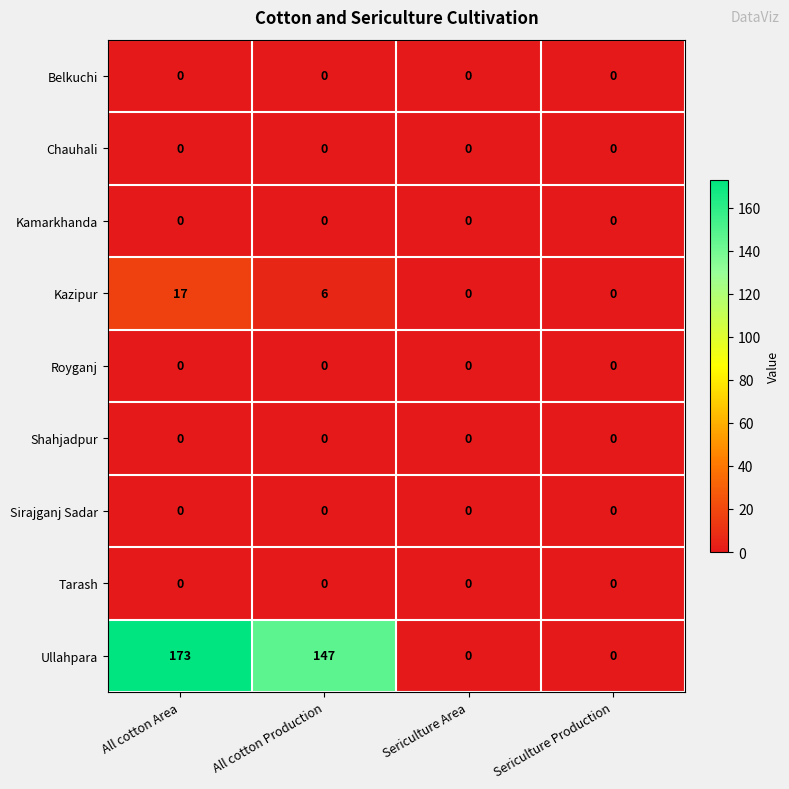

At which label does Ullahpara reach its peak?

All cotton Area